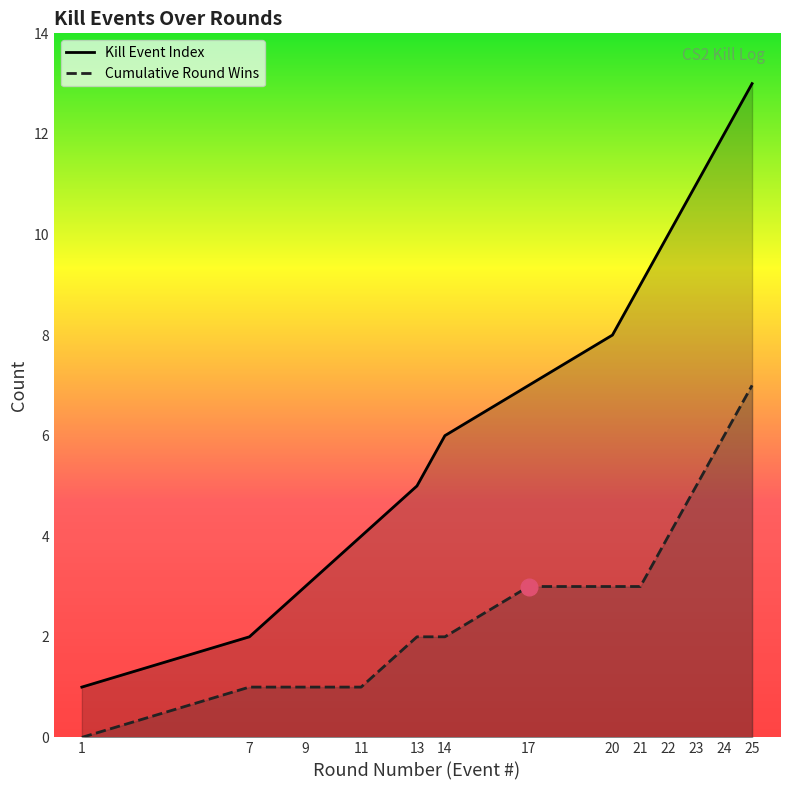

List the labels in order of Round Won (cumulative) value, smallest first.

1, 7, 9, 11, 13, 14, 17, 20, 21, 22, 23, 24, 25